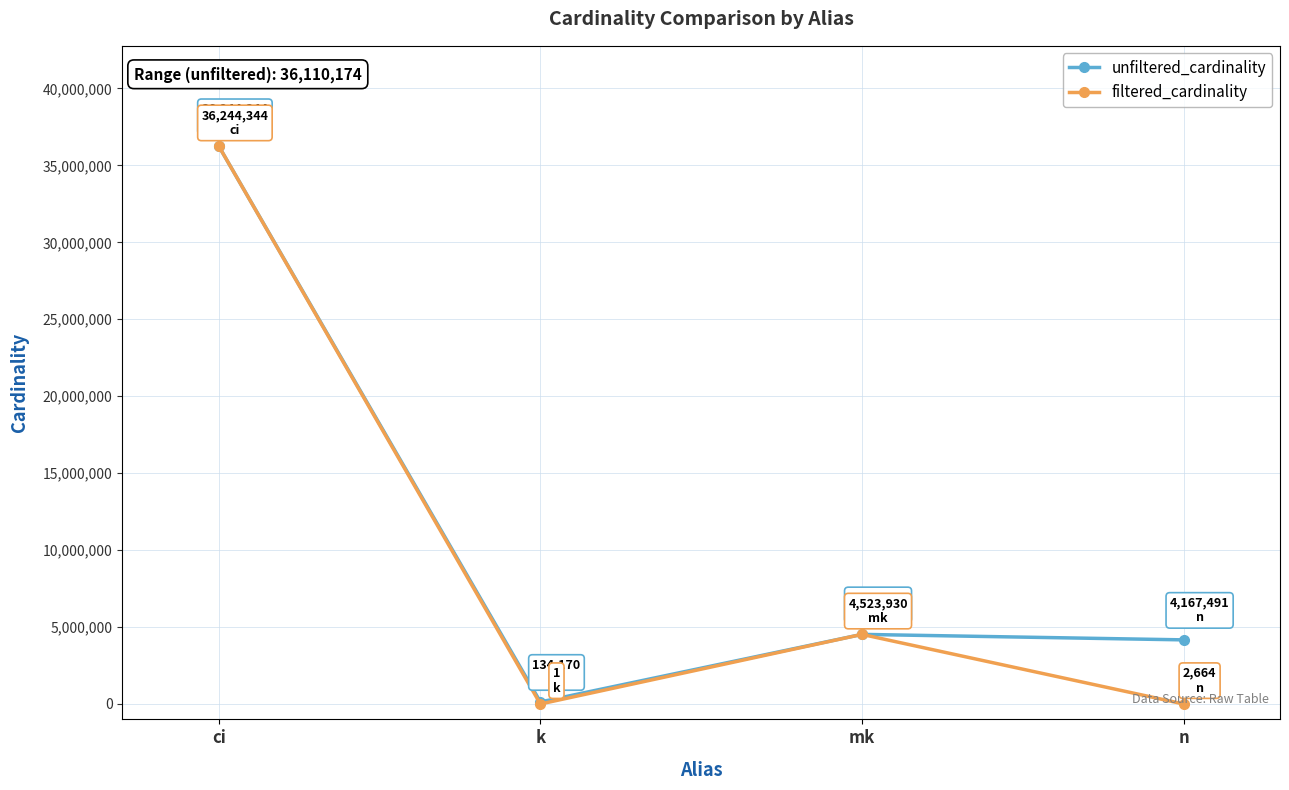

Count the number of categories in the chart.

4